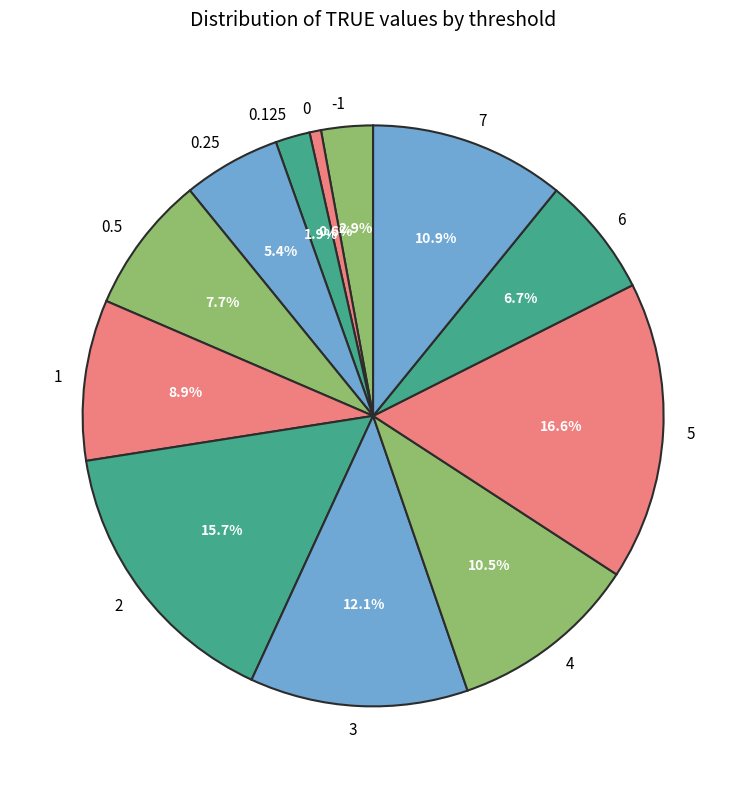

What is the ratio of the value at 2 to the value at 0.5?

2.0